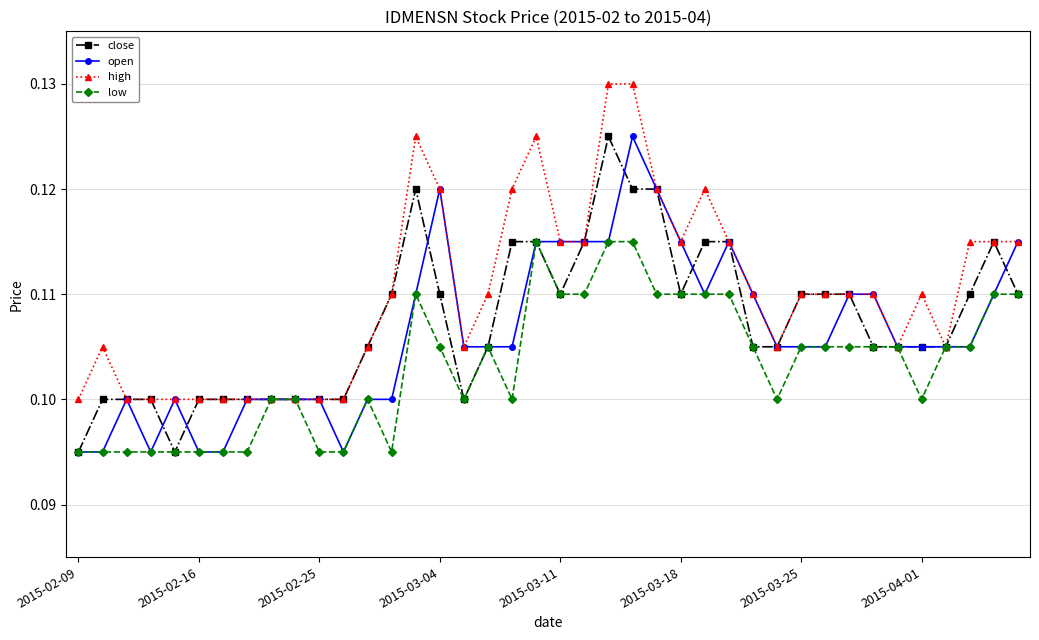

At how many categories does at least one series exceed 0?

40